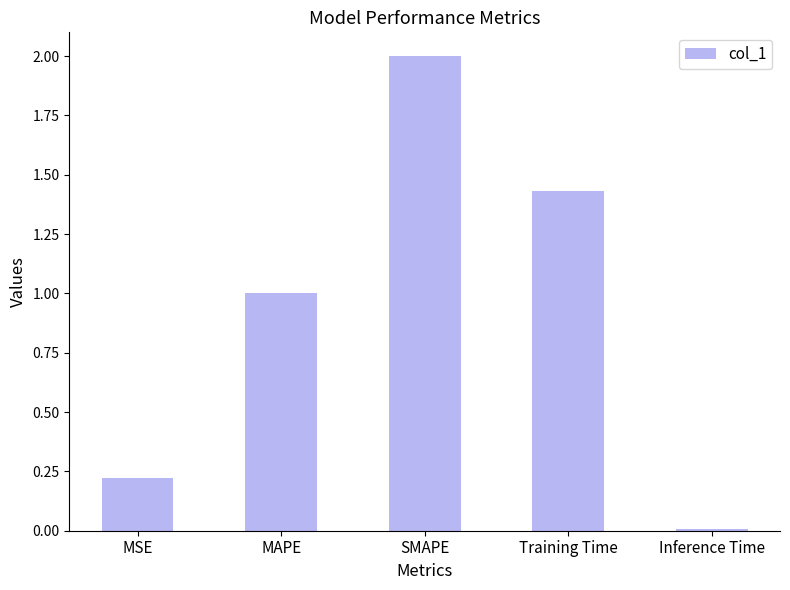

Is it true that the value at MSE is 0.3?

False